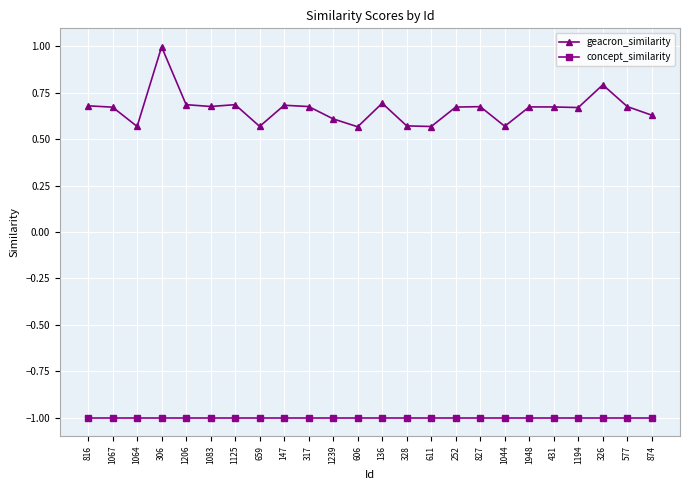

Which series has the widest spread of values?

geacron_similarity